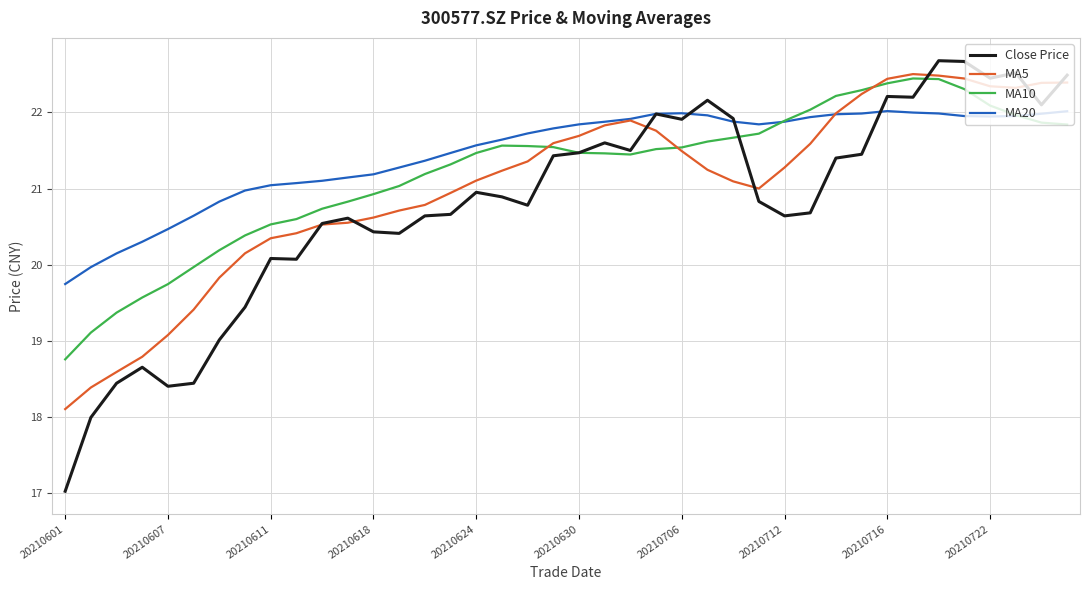

List the series in order of their overall mean, lowest first.

Close Price, MA5, MA10, MA20